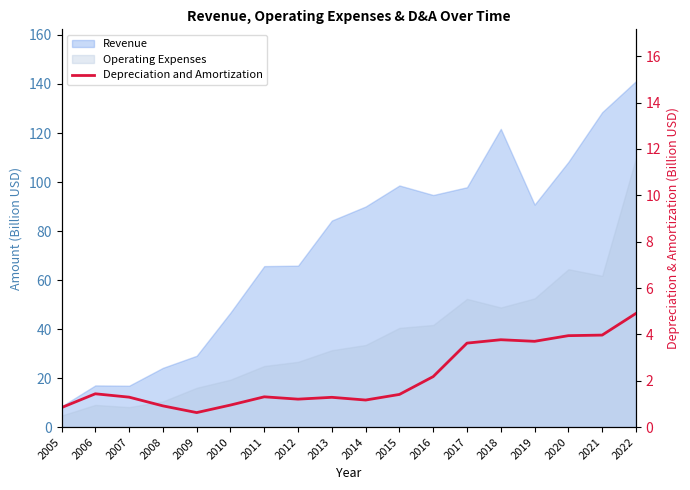

Is it true that the value at 2018 is 2.0?

False